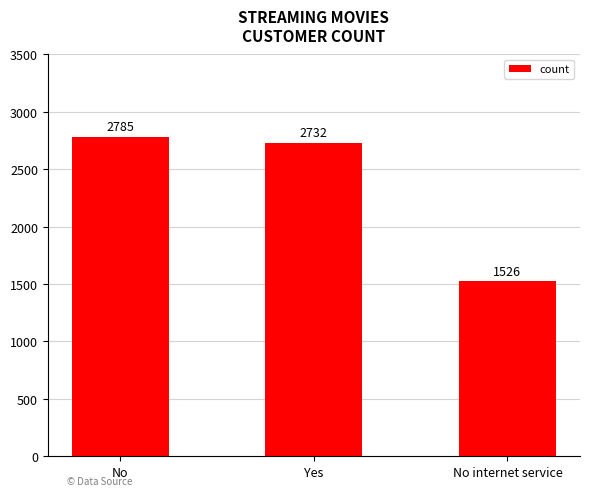

How many distinct data groups are displayed?

1